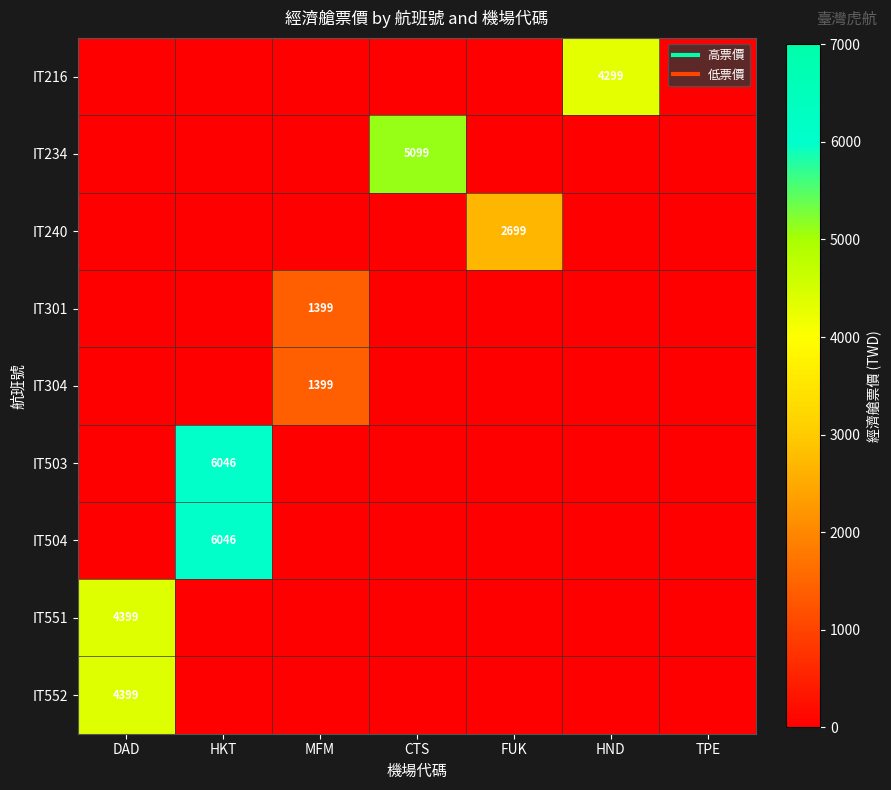

What is the difference between the maximum and minimum values in the IT216 series?

4299